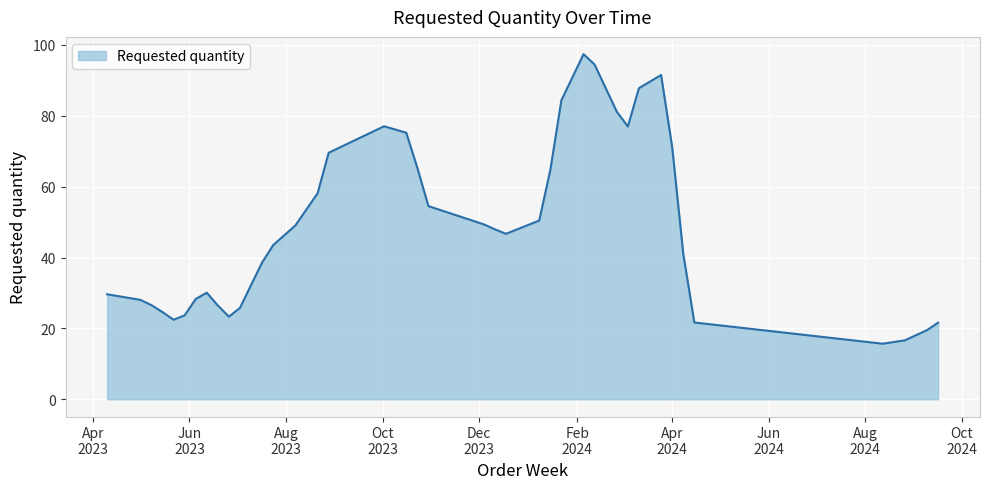

What is the difference between the maximum and minimum values?

81.7